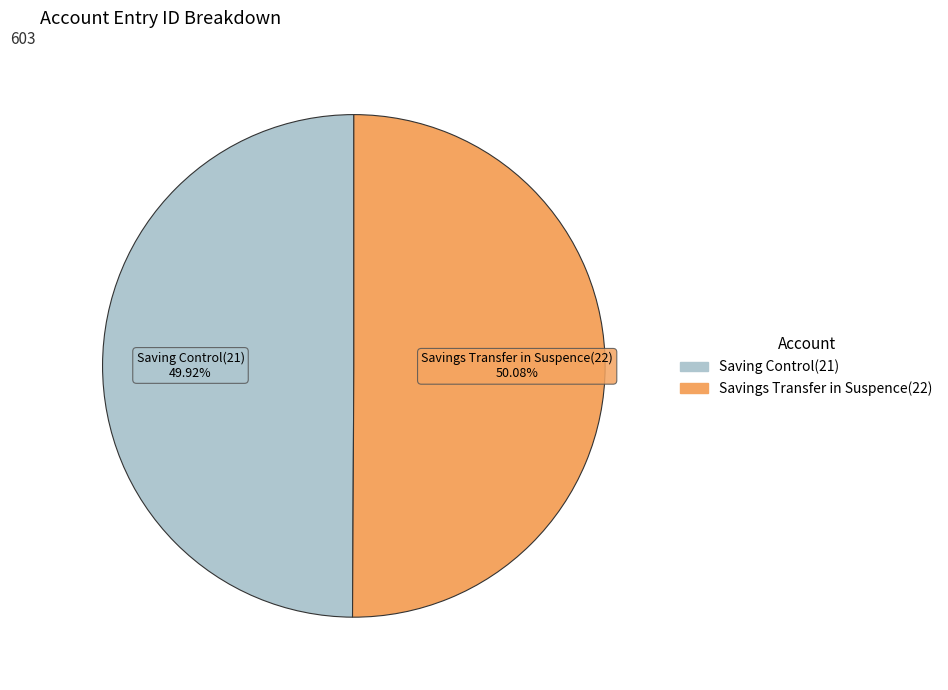

What is the ratio of the value at Saving Control(21) to the value at Savings Transfer in Suspence(22)?

1.0